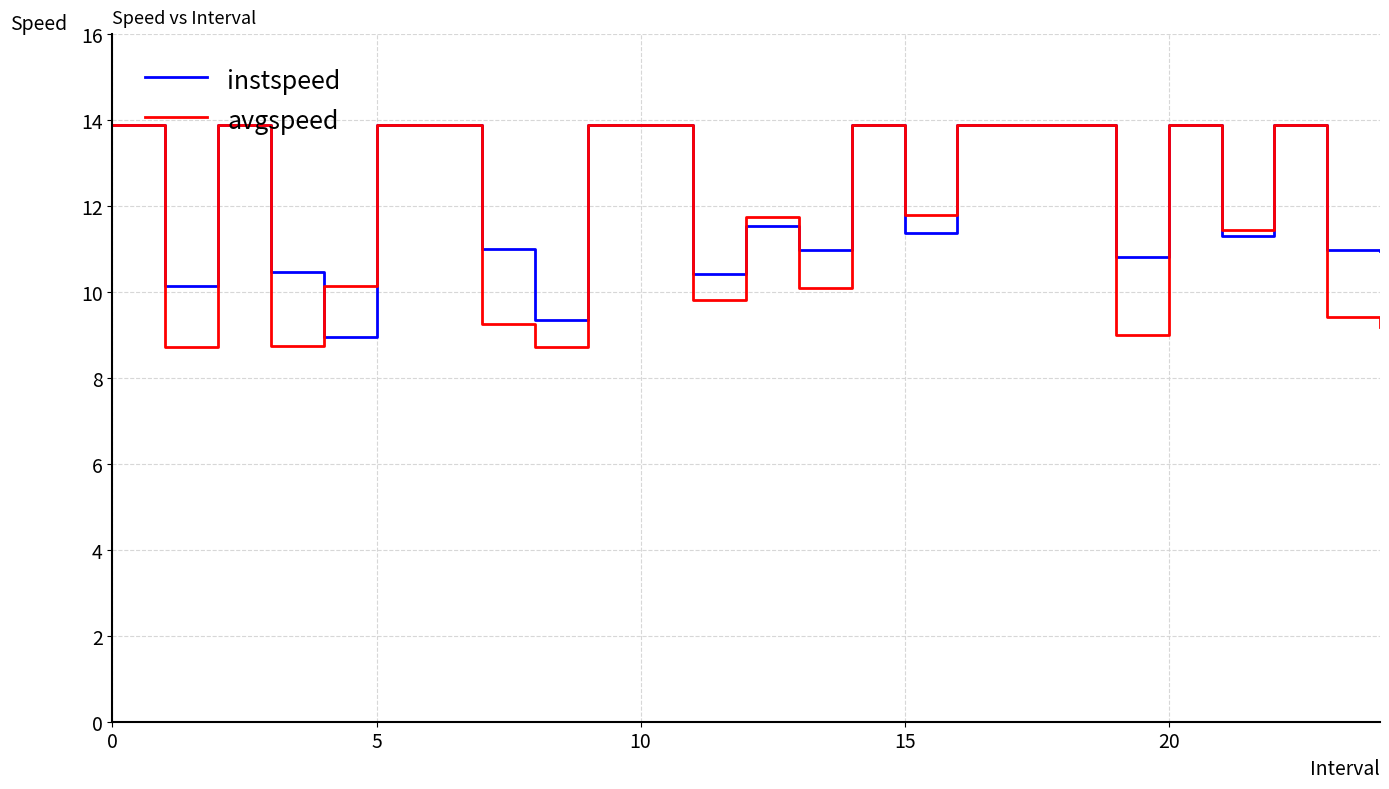

What is the lowest value of the instspeed series?

8.9